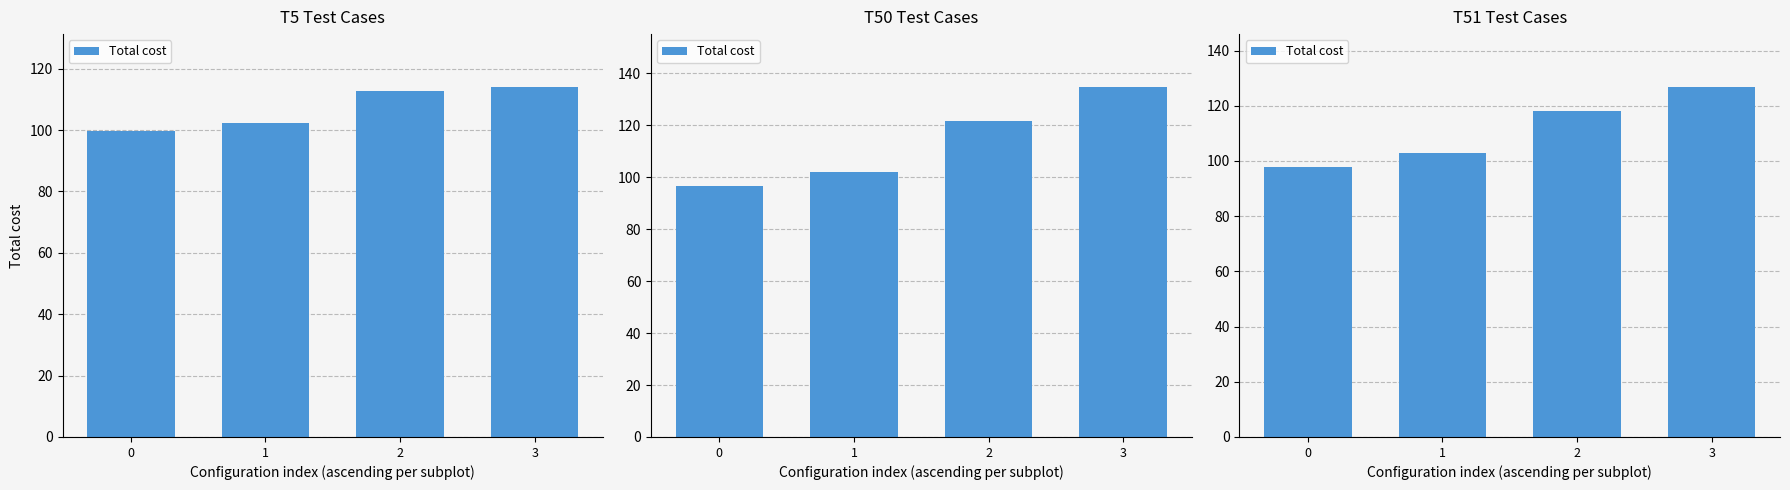

What is the difference between the values at 1 and 0?

4.9